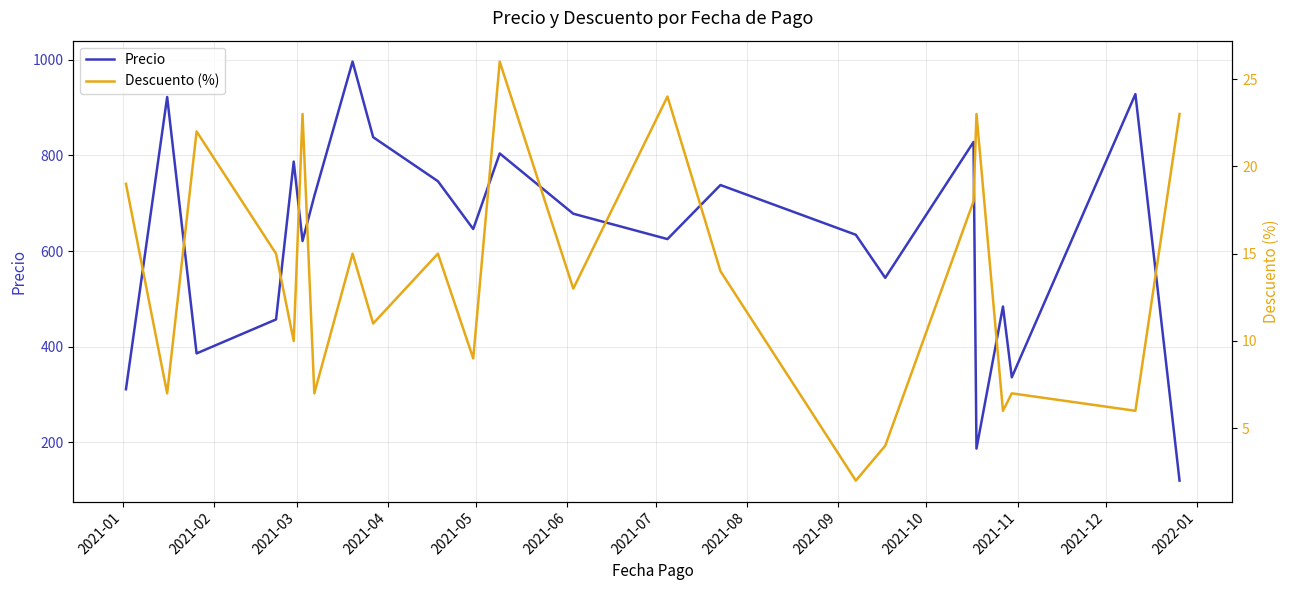

What is the lowest value of the Precio series?

120